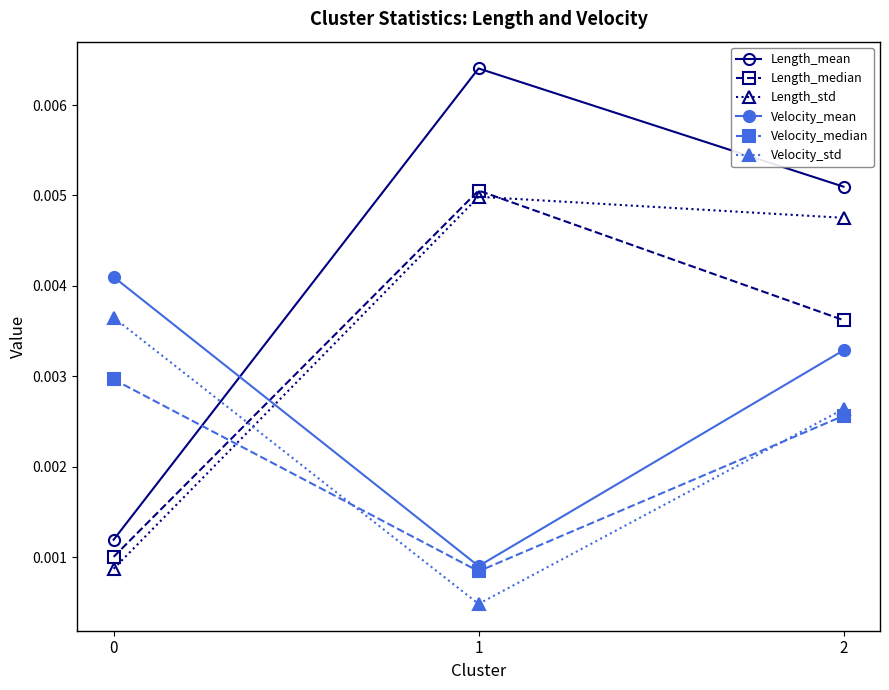

How many series are shown in this chart?

6